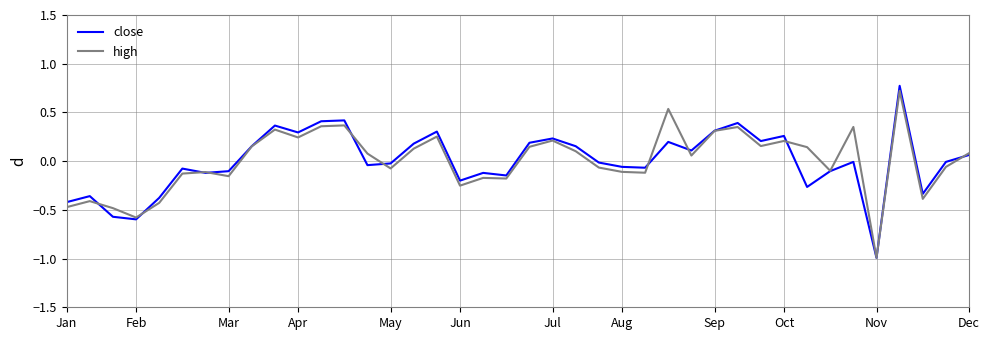

Which series has the widest spread of values?

close